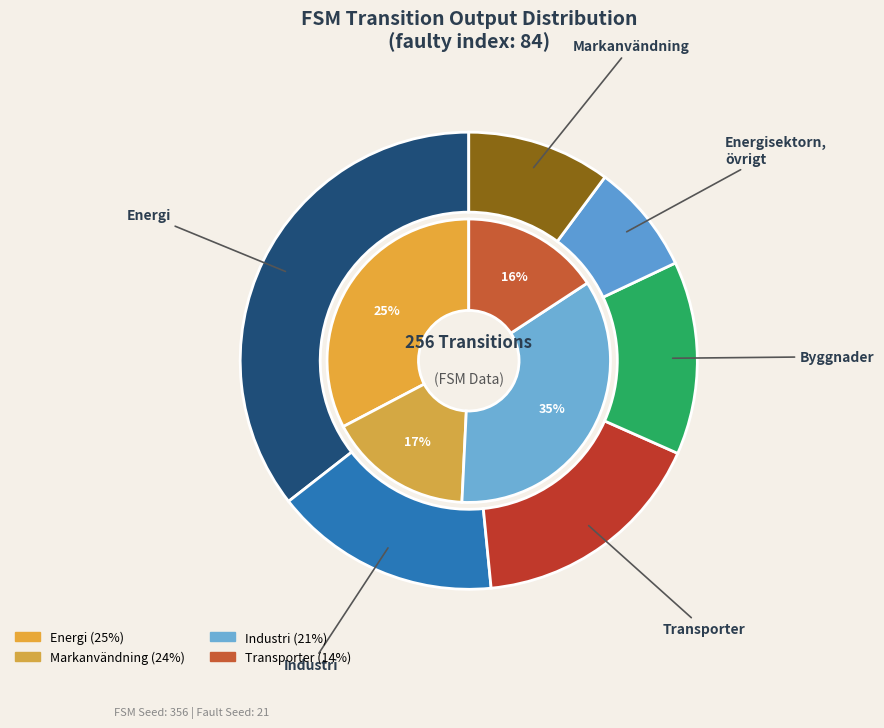

True or false: output=0 (input b) accounts for 16% of the total.

True